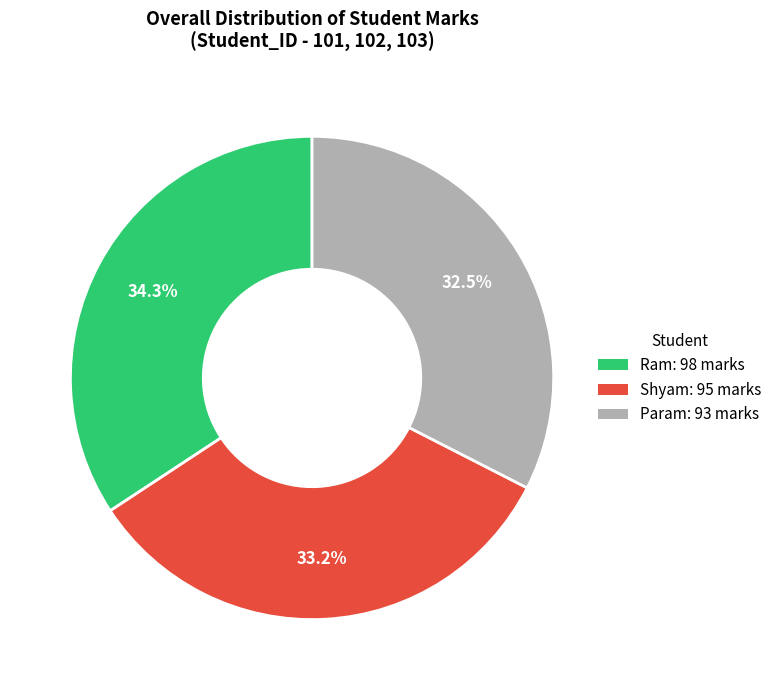

Rank the categories by value from lowest to highest.

Param, Shyam, Ram